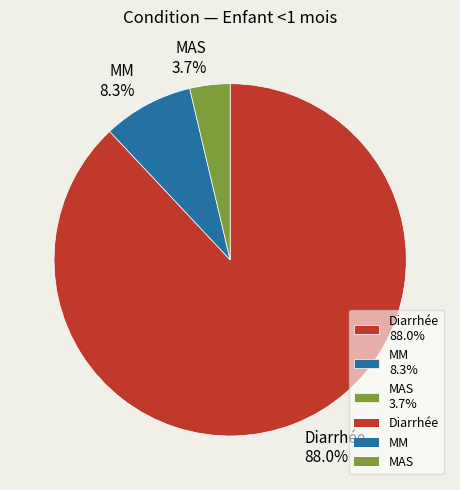

Do Diarrhée and MM together represent more than half of the pie?

Yes